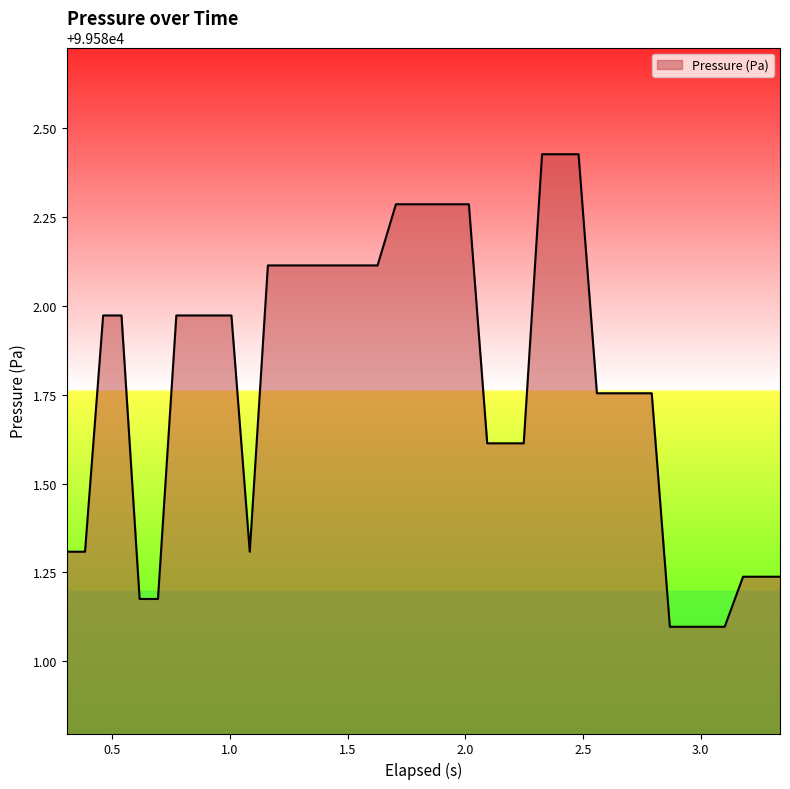

What is the difference between the maximum and minimum values?

1.3